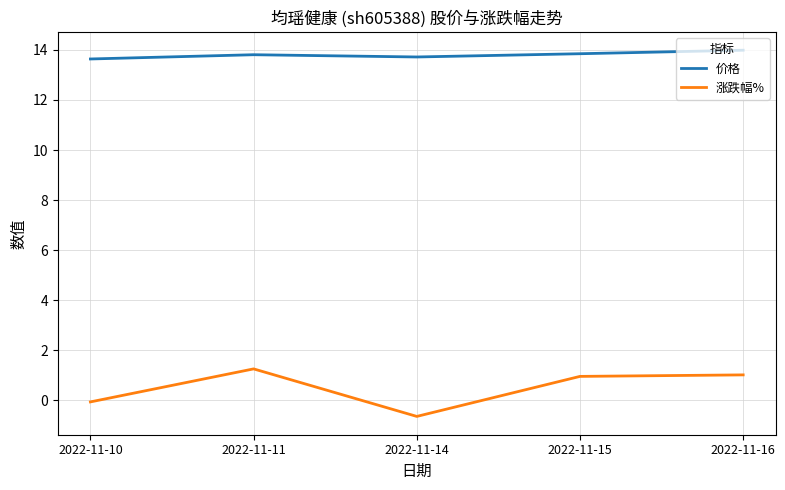

What is the difference between the maximum and minimum values in the 涨跌幅% series?

1.9